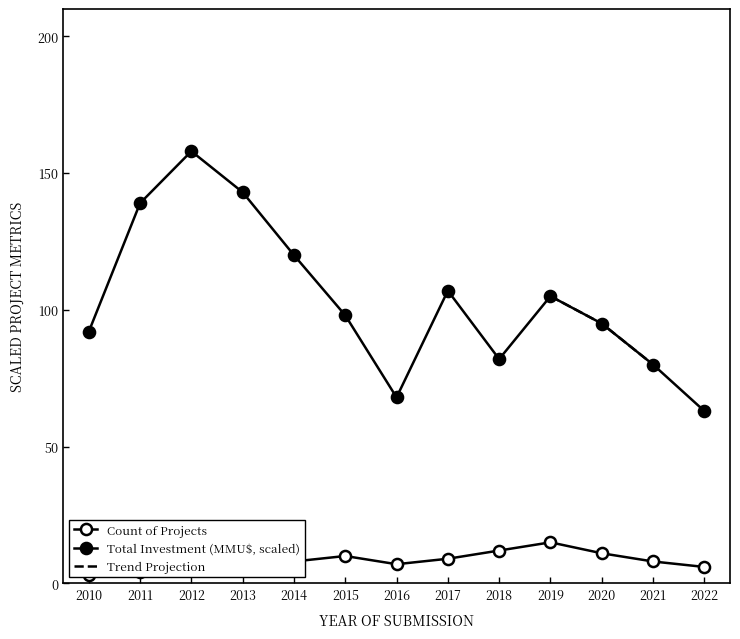

True or false: Count of Projects and Total Investment (MMU$, scaled) cross at least once.

False